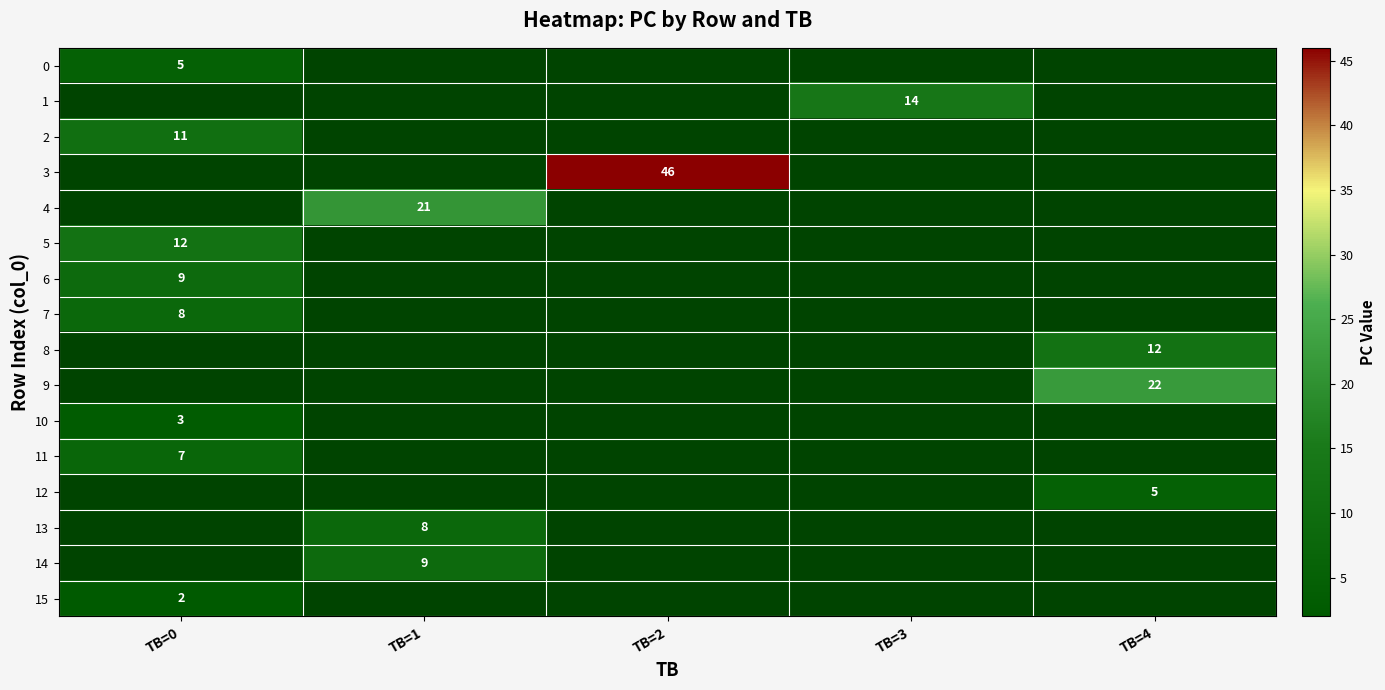

Is it true that 6 equals 16 at TB=0?

False